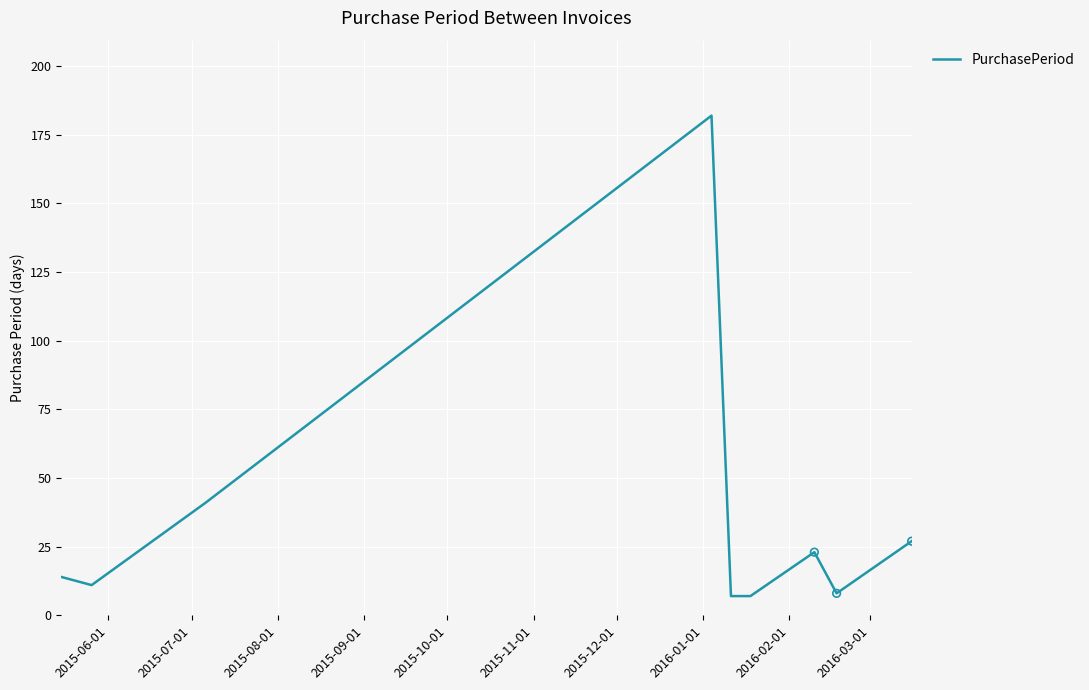

What is the minimum value shown in the chart?

7